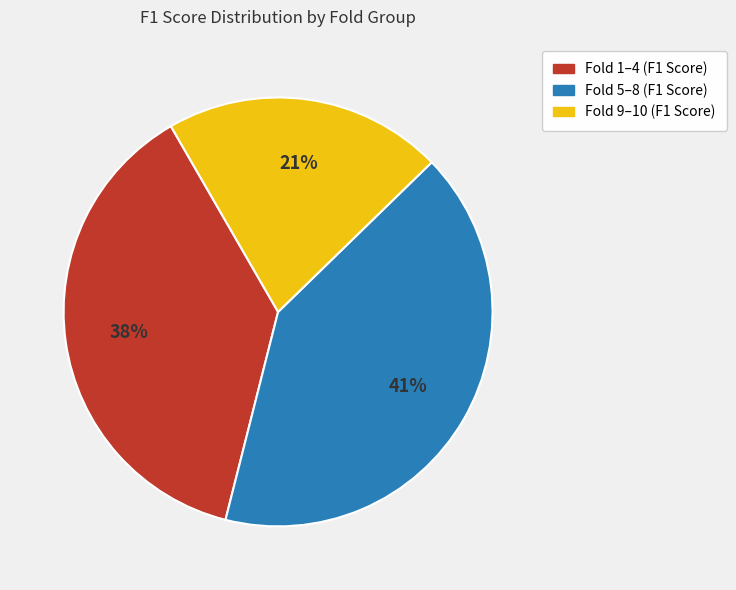

To the nearest percent, what is the average slice percentage?

33%